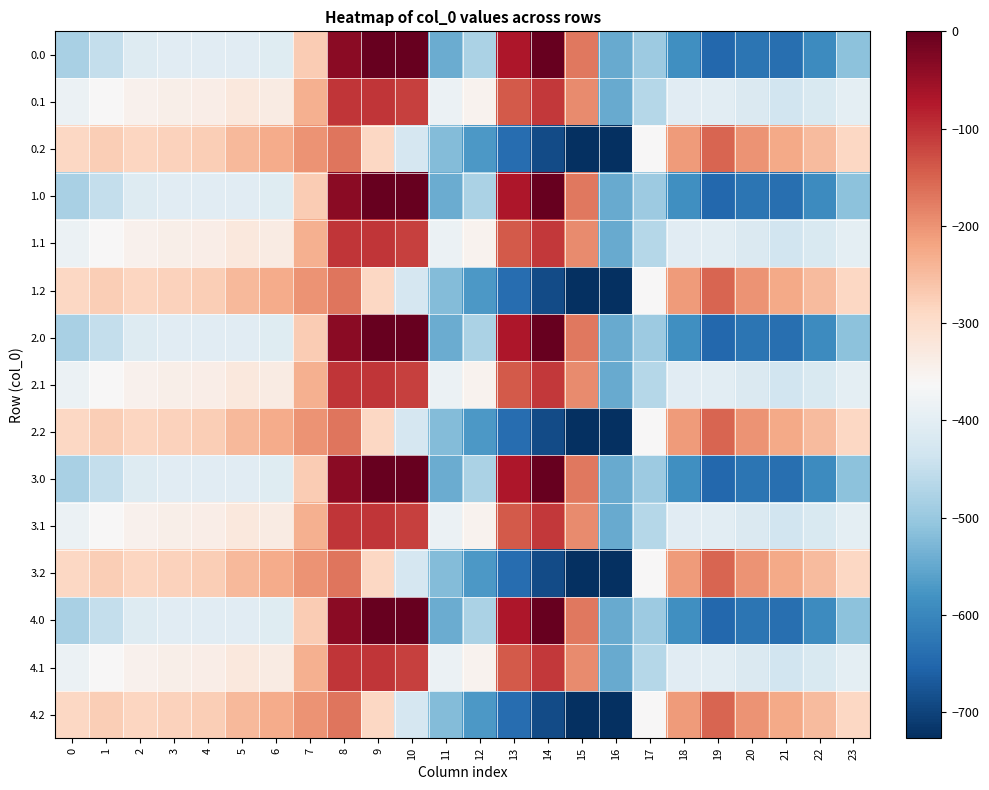

Reading left to right, what are all the values shown in this chart?

0.0: 0=-482.0	1=-449.5	2=-410.3	3=-404.4	4=-404.9	5=-403.8	6=-408.0	7=-270.7	8=-35.0	9=0.0	10=0.0	11=-544.3	12=-477.2	13=-70.2	14=-0.3	15=-172.8	16=-545.4	17=-494.8	18=-586.7	19=-649.2	20=-629.9	21=-638.4	22=-592.3	23=-511.3
0.1: 0=-384.6	1=-361.1	2=-347.9	3=-342.7	4=-339.6	5=-325.7	6=-332.2	7=-234.9	8=-102.3	9=-104.8	10=-114.0	11=-384.7	12=-350.8	13=-141.2	14=-105.5	15=-190.4	16=-547.3	17=-466.6	18=-405.4	19=-400.2	20=-414.5	21=-432.4	22=-419.9	23=-399.4
0.2: 0=-287.1	1=-272.7	2=-285.5	3=-281.0	4=-274.4	5=-245.0	6=-228.8	7=-199.0	8=-169.5	9=-288.5	10=-423.5	11=-520.6	12=-571.2	13=-640.4	14=-687.4	15=-725.8	16=-726.6	17=-362.4	18=-210.0	19=-151.0	20=-199.2	21=-226.4	22=-247.4	23=-287.5
1.0: 0=-482.0	1=-449.5	2=-410.3	3=-404.4	4=-404.9	5=-403.8	6=-408.0	7=-270.7	8=-35.0	9=0.0	10=0.0	11=-544.3	12=-477.2	13=-70.2	14=-0.3	15=-172.8	16=-545.4	17=-494.8	18=-586.7	19=-649.2	20=-629.9	21=-638.4	22=-592.3	23=-511.3
1.1: 0=-384.6	1=-361.1	2=-347.9	3=-342.7	4=-339.6	5=-325.7	6=-332.2	7=-234.9	8=-102.3	9=-104.8	10=-114.0	11=-384.7	12=-350.8	13=-141.2	14=-105.5	15=-190.4	16=-547.3	17=-466.6	18=-405.4	19=-400.2	20=-414.5	21=-432.4	22=-419.9	23=-399.4
1.2: 0=-287.1	1=-272.7	2=-285.5	3=-281.0	4=-274.4	5=-245.0	6=-228.8	7=-199.0	8=-169.5	9=-288.5	10=-423.5	11=-520.6	12=-571.2	13=-640.4	14=-687.4	15=-725.8	16=-726.6	17=-362.4	18=-210.0	19=-151.0	20=-199.2	21=-226.4	22=-247.4	23=-287.5
2.0: 0=-482.0	1=-449.5	2=-410.3	3=-404.4	4=-404.9	5=-403.8	6=-408.0	7=-270.7	8=-35.0	9=0.0	10=0.0	11=-544.3	12=-477.2	13=-70.2	14=-0.3	15=-172.8	16=-545.4	17=-494.8	18=-586.7	19=-649.2	20=-629.9	21=-638.4	22=-592.3	23=-511.3
2.1: 0=-384.6	1=-361.1	2=-347.9	3=-342.7	4=-339.6	5=-325.7	6=-332.2	7=-234.9	8=-102.3	9=-104.8	10=-114.0	11=-384.7	12=-350.8	13=-141.2	14=-105.5	15=-190.4	16=-547.3	17=-466.6	18=-405.4	19=-400.2	20=-414.5	21=-432.4	22=-419.9	23=-399.4
2.2: 0=-287.1	1=-272.7	2=-285.5	3=-281.0	4=-274.4	5=-245.0	6=-228.8	7=-199.0	8=-169.5	9=-288.5	10=-423.5	11=-520.6	12=-571.2	13=-640.4	14=-687.4	15=-725.8	16=-726.6	17=-362.4	18=-210.0	19=-151.0	20=-199.2	21=-226.4	22=-247.4	23=-287.5
3.0: 0=-482.0	1=-449.5	2=-410.3	3=-404.4	4=-404.9	5=-403.8	6=-408.0	7=-270.7	8=-35.0	9=0.0	10=0.0	11=-544.3	12=-477.2	13=-70.2	14=-0.3	15=-172.8	16=-545.4	17=-494.8	18=-586.7	19=-649.2	20=-629.9	21=-638.4	22=-592.3	23=-511.3
3.1: 0=-384.6	1=-361.1	2=-347.9	3=-342.7	4=-339.6	5=-325.7	6=-332.2	7=-234.9	8=-102.3	9=-104.8	10=-114.0	11=-384.7	12=-350.8	13=-141.2	14=-105.5	15=-190.4	16=-547.3	17=-466.6	18=-405.4	19=-400.2	20=-414.5	21=-432.4	22=-419.9	23=-399.4
3.2: 0=-287.1	1=-272.7	2=-285.5	3=-281.0	4=-274.4	5=-245.0	6=-228.8	7=-199.0	8=-169.5	9=-288.5	10=-423.5	11=-520.6	12=-571.2	13=-640.4	14=-687.4	15=-725.8	16=-726.6	17=-362.4	18=-210.0	19=-151.0	20=-199.2	21=-226.4	22=-247.4	23=-287.5
4.0: 0=-482.0	1=-449.5	2=-410.3	3=-404.4	4=-404.9	5=-403.8	6=-408.0	7=-270.7	8=-35.0	9=0.0	10=0.0	11=-544.3	12=-477.2	13=-70.2	14=-0.3	15=-172.8	16=-545.4	17=-494.8	18=-586.7	19=-649.2	20=-629.9	21=-638.4	22=-592.3	23=-511.3
4.1: 0=-384.6	1=-361.1	2=-347.9	3=-342.7	4=-339.6	5=-325.7	6=-332.2	7=-234.9	8=-102.3	9=-104.8	10=-114.0	11=-384.7	12=-350.8	13=-141.2	14=-105.5	15=-190.4	16=-547.3	17=-466.6	18=-405.4	19=-400.2	20=-414.5	21=-432.4	22=-419.9	23=-399.4
4.2: 0=-287.1	1=-272.7	2=-285.5	3=-281.0	4=-274.4	5=-245.0	6=-228.8	7=-199.0	8=-169.5	9=-288.5	10=-423.5	11=-520.6	12=-571.2	13=-640.4	14=-687.4	15=-725.8	16=-726.6	17=-362.4	18=-210.0	19=-151.0	20=-199.2	21=-226.4	22=-247.4	23=-287.5